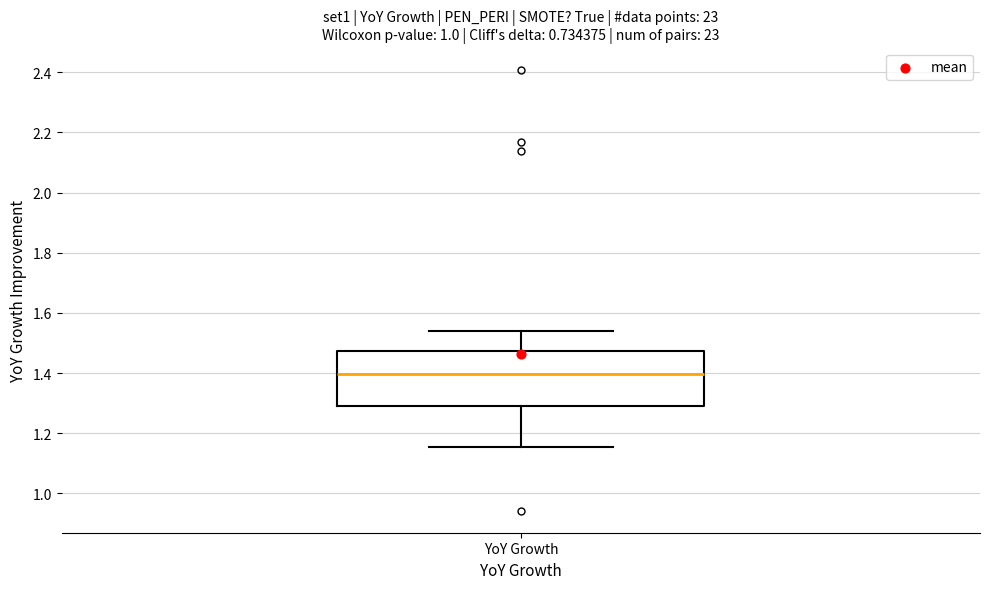

Transcribe this box plot: give where the median line is, the range the box spans, and where the two whiskers end, as read against the y-axis. The values are not printed on the chart, so give them approximately, as read against the axis.

median 1.40, box 1.30 to 1.48, whiskers 1.16 to 1.54